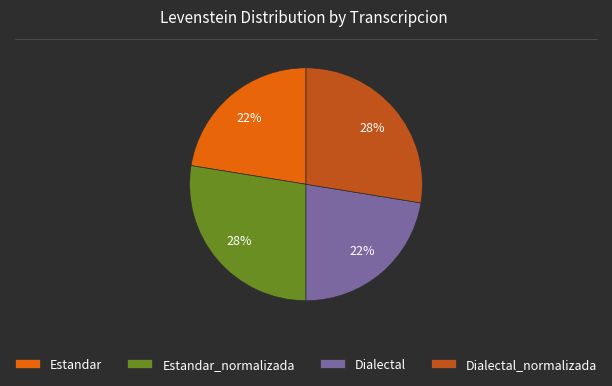

To the nearest percent, what is the combined percentage of Dialectal_normalizada and Estandar?

50%